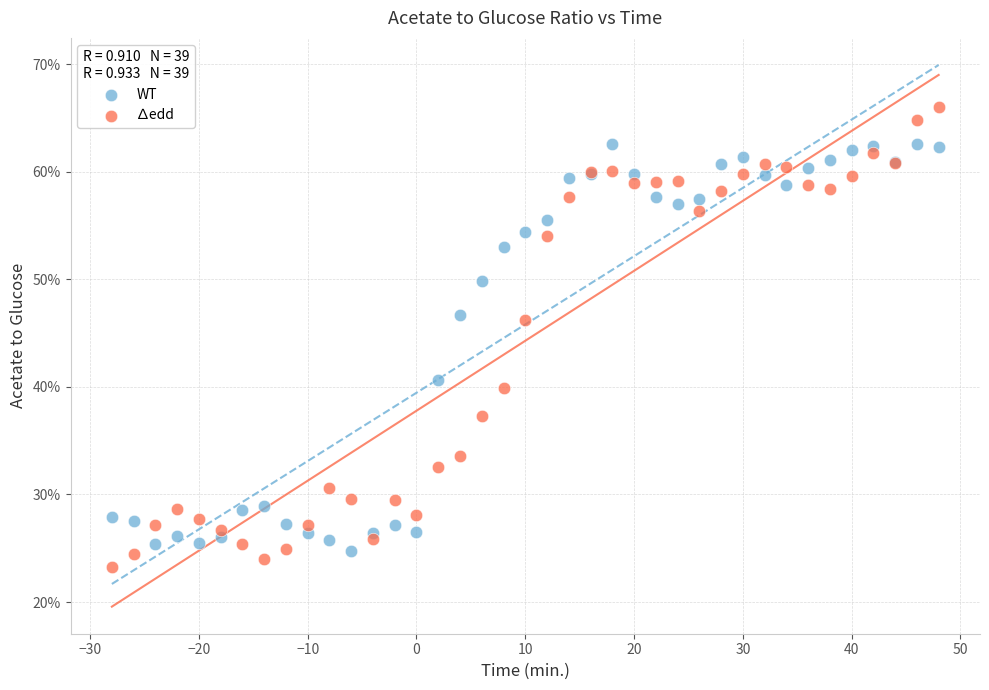

Which series has the largest Y range (max minus min)?

∆edd